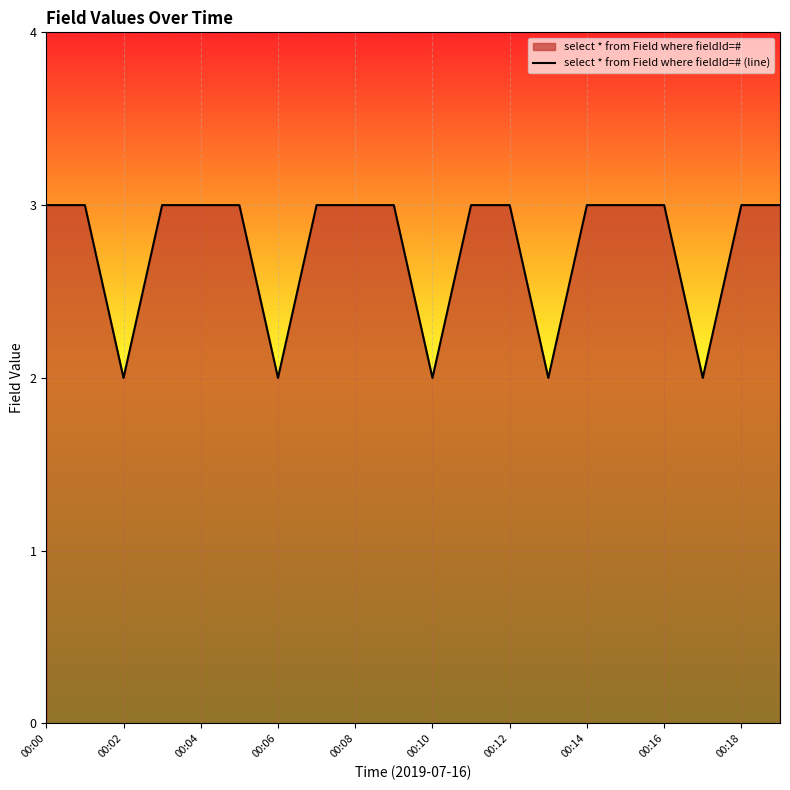

How many interior local valleys (lower than both neighbors) does the data have?

5